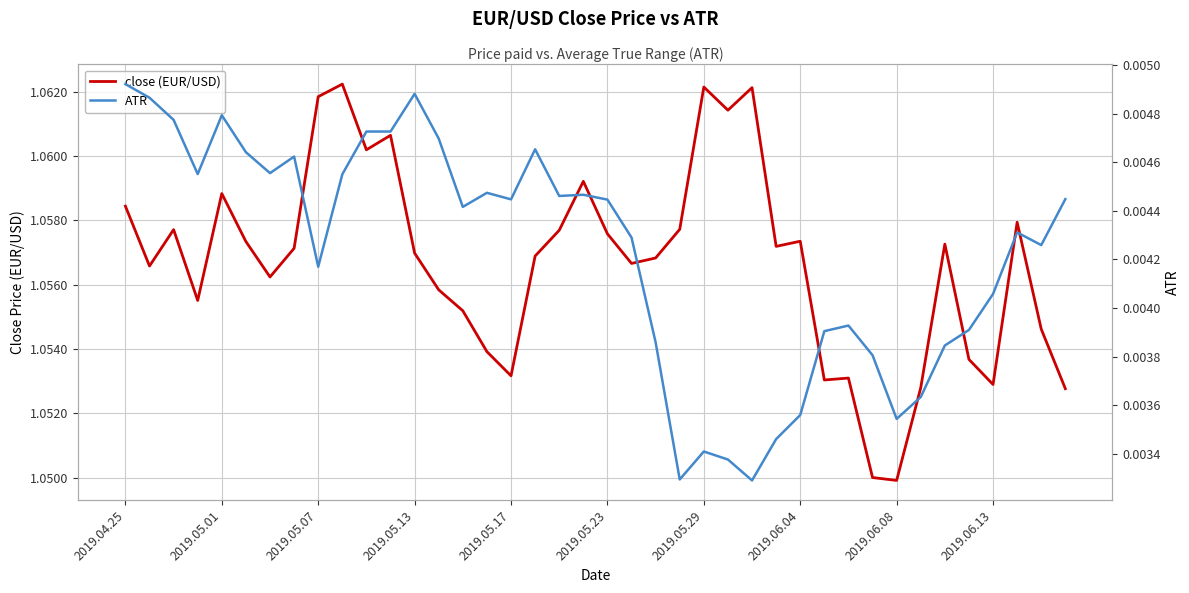

Is the value of ATR at 21 greater than the value of close (EUR/USD) at 23?

No